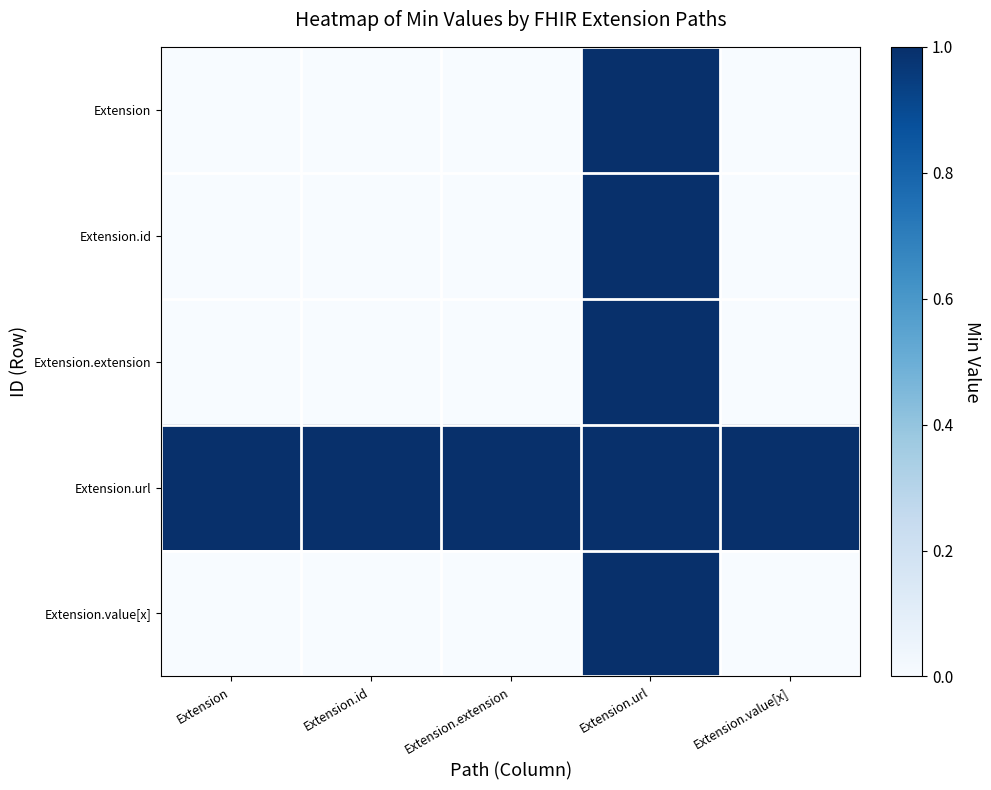

Reading left to right, extract all data points from this chart.

Extension: Extension=0	Extension.id=0	Extension.extension=0	Extension.url=1	Extension.value[x]=0
Extension.id: Extension=0	Extension.id=0	Extension.extension=0	Extension.url=1	Extension.value[x]=0
Extension.extension: Extension=0	Extension.id=0	Extension.extension=0	Extension.url=1	Extension.value[x]=0
Extension.url: Extension=1	Extension.id=1	Extension.extension=1	Extension.url=1	Extension.value[x]=1
Extension.value[x]: Extension=0	Extension.id=0	Extension.extension=0	Extension.url=1	Extension.value[x]=0